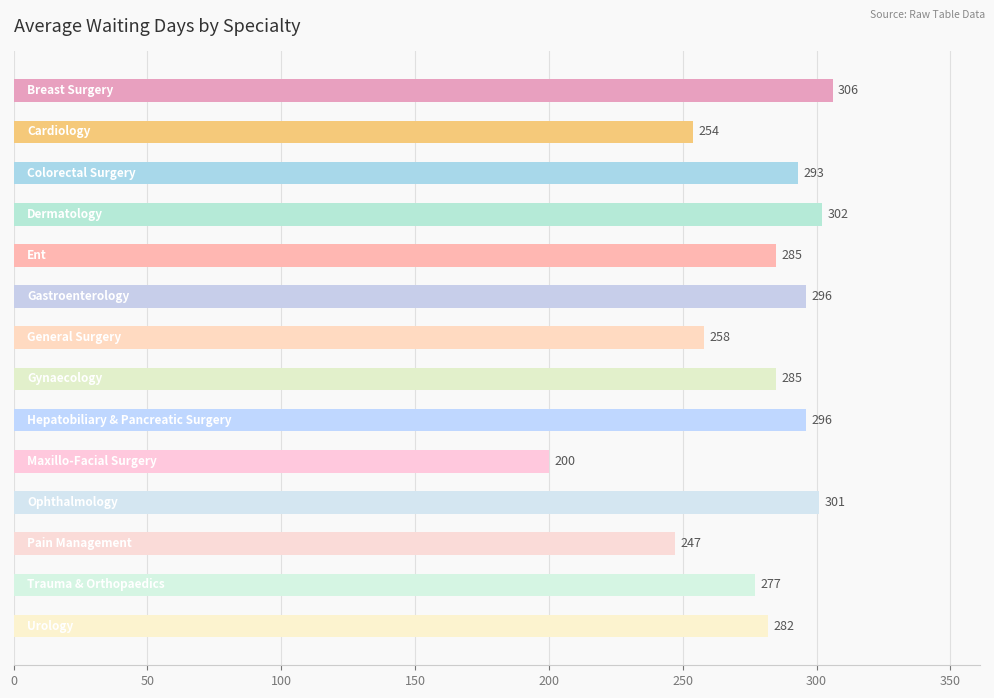

What is the value of the 9th bar from the top?

296